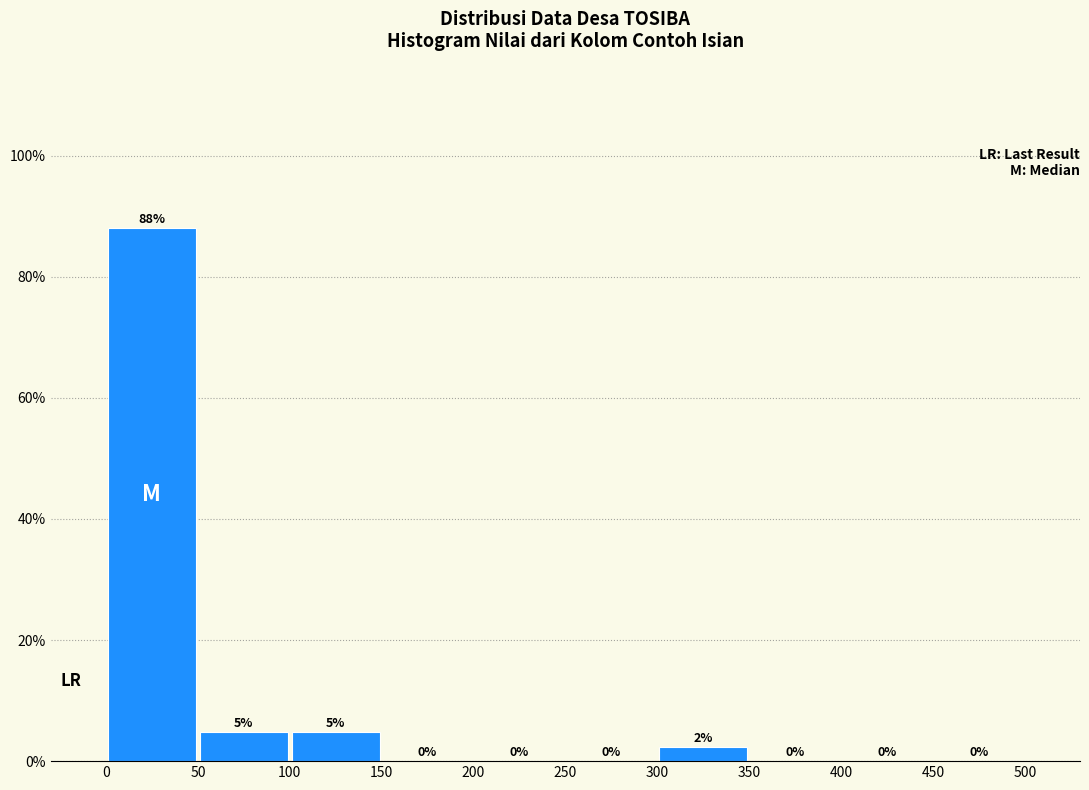

Over which range of the x-axis is the bar tallest?

0 to 50